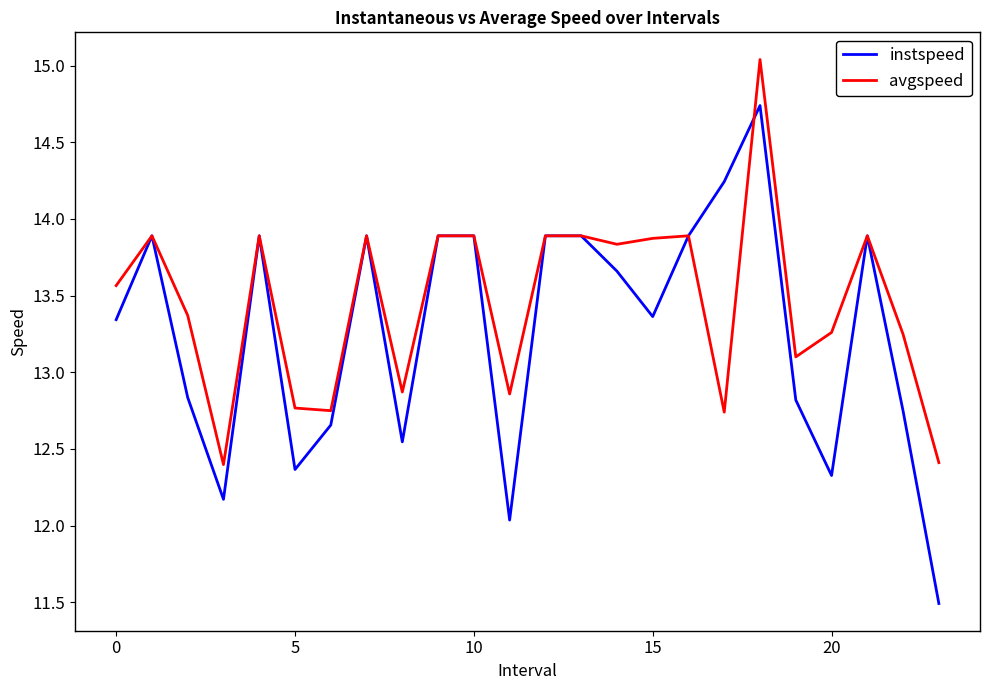

Rank the series by their maximum value, from lowest to highest.

instspeed, avgspeed